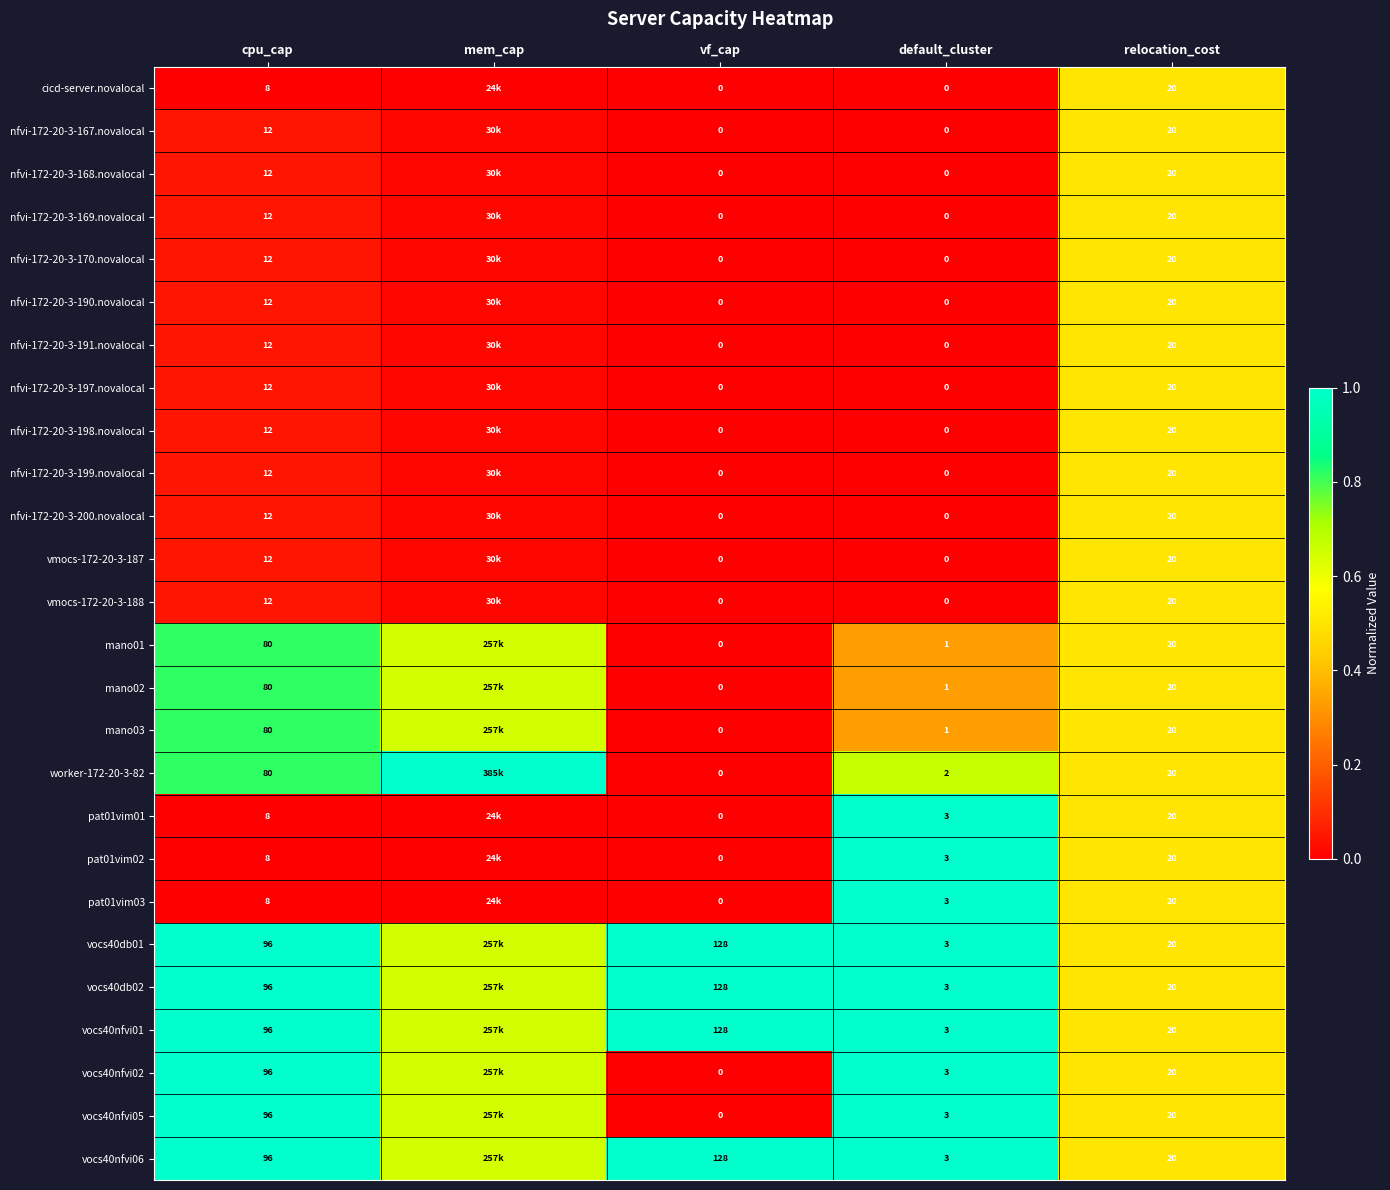

Is the value of nfvi-172-20-3-198.novalocal at vf_cap greater than the value of nfvi-172-20-3-197.novalocal at cpu_cap?

No